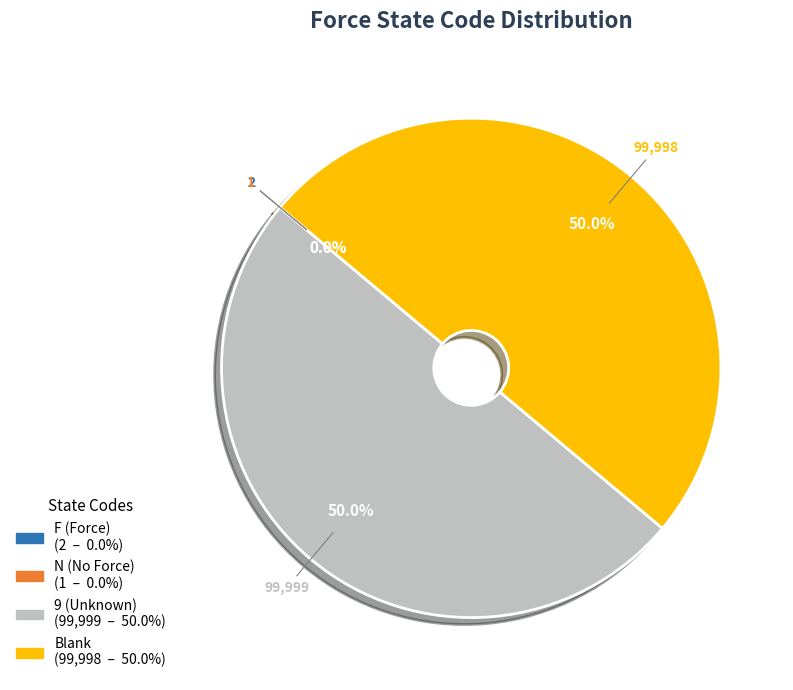

To the nearest percent, what portion does Blank represent?

50%